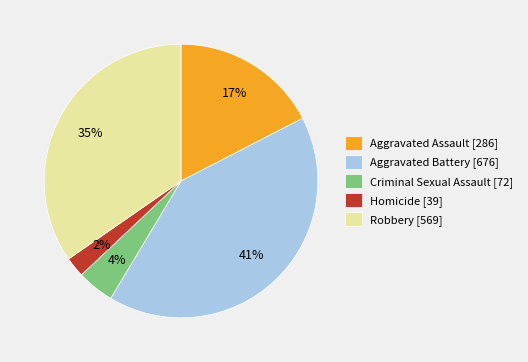

Count the number of slices in the pie.

5